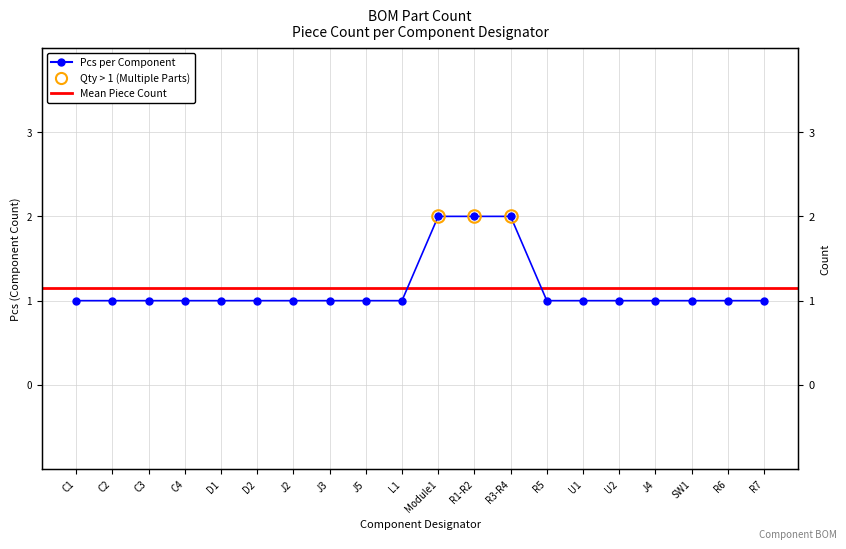

Does the chart have visible grid lines?

Yes